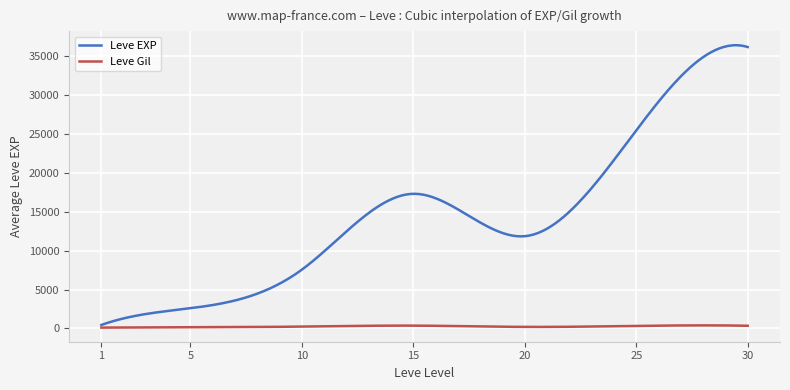

What is the maximum value shown in the chart?

36448.5